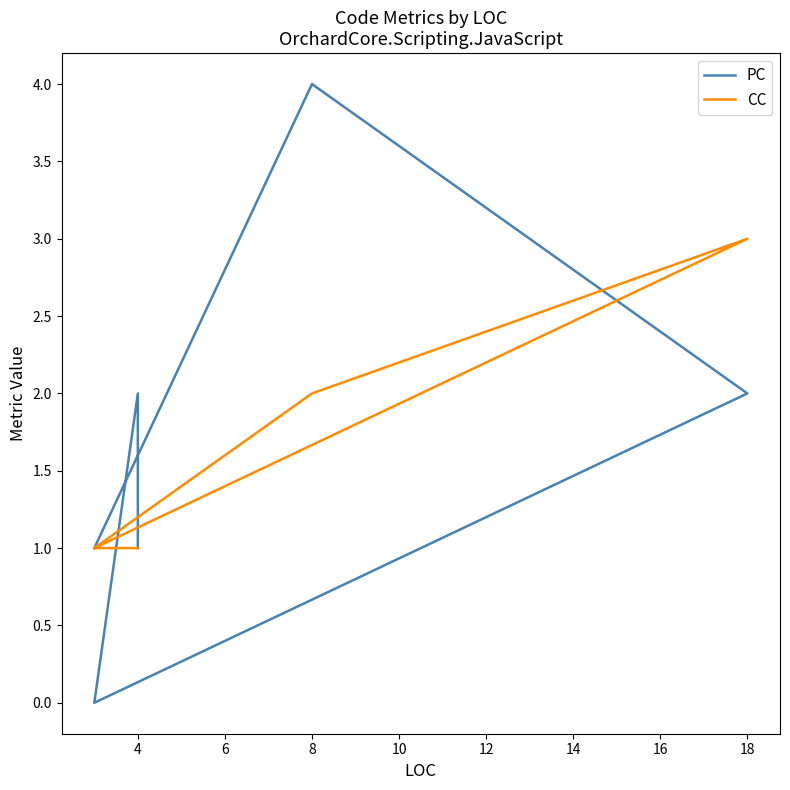

What is the value of the CC point at the 1st from the left?

1